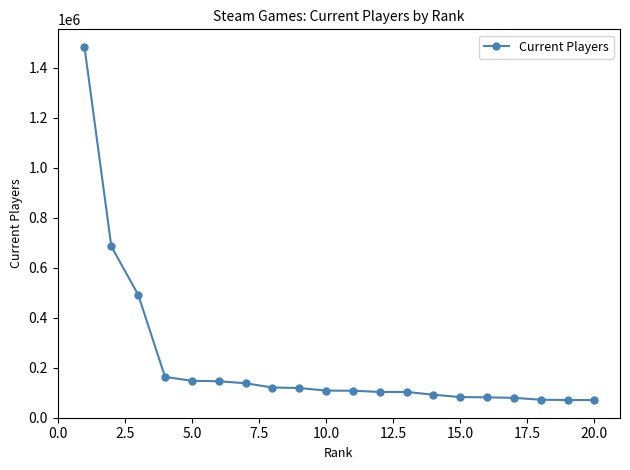

What is the minimum value shown in the chart?

70497